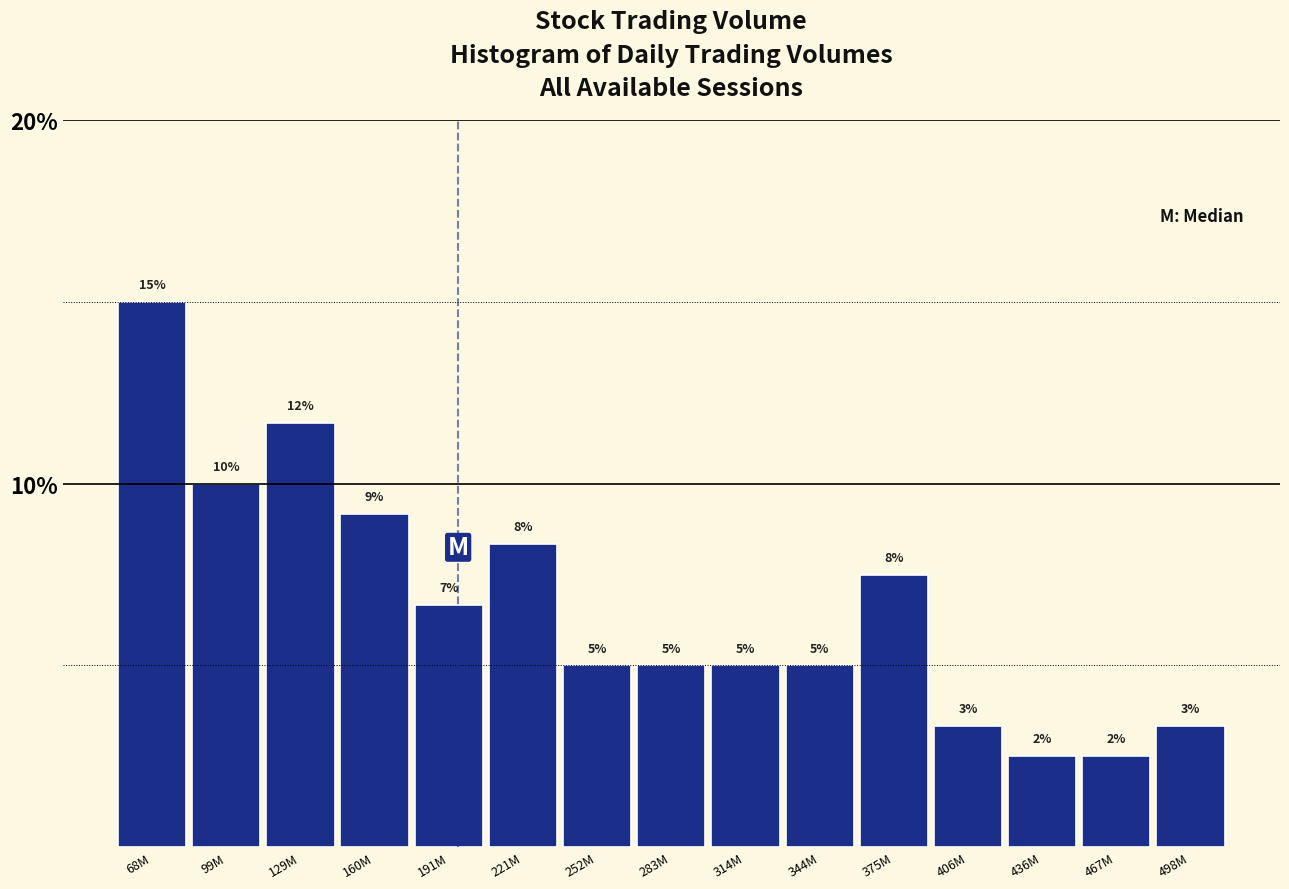

How many bars are there in total?

15